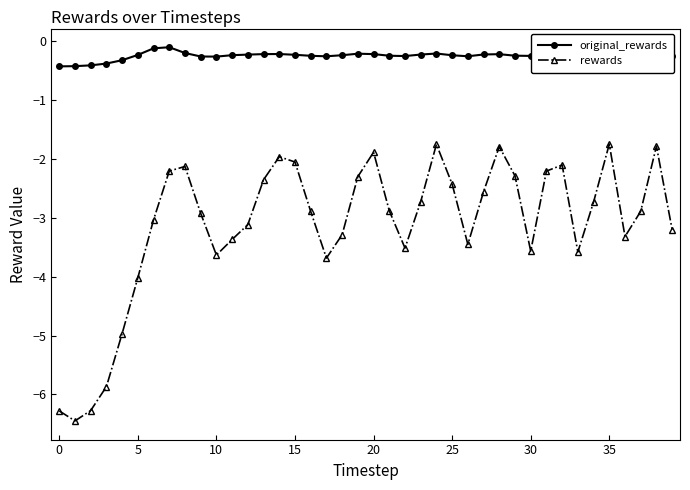

Which series has the widest spread of values?

rewards